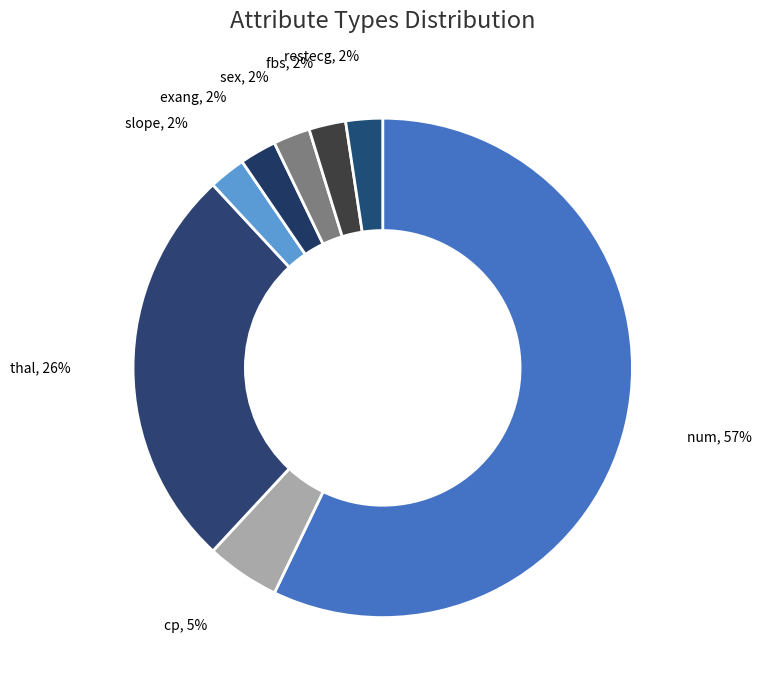

How many segments does this pie chart have?

8